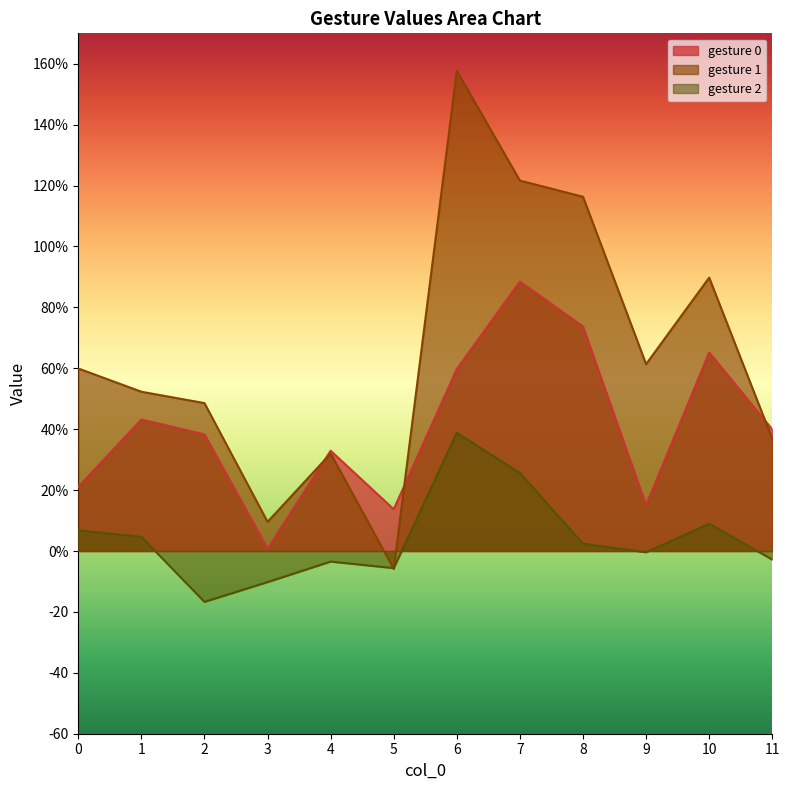

Which series has the largest total across all categories?

gesture 1